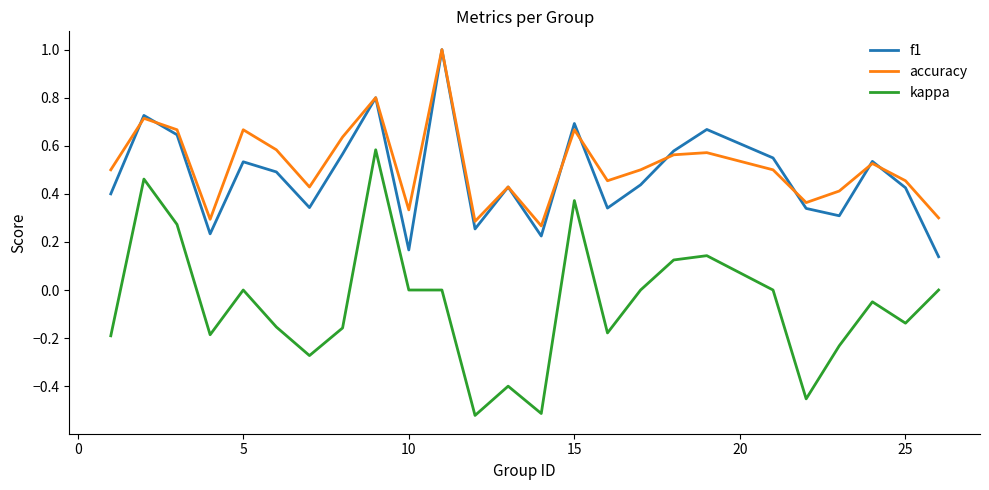

What is the greatest value displayed?

1.0